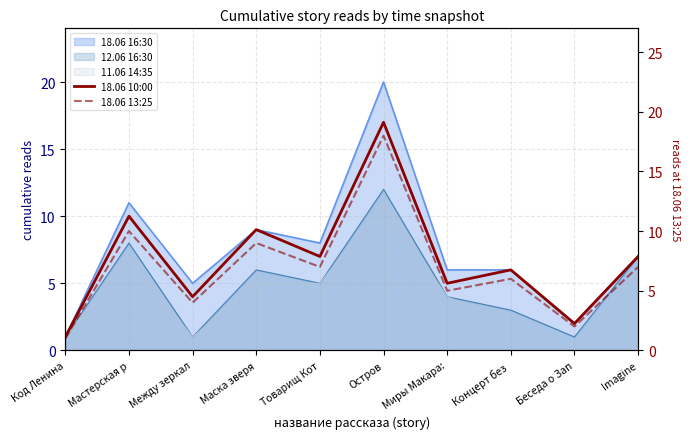

Which has a higher value, Мастерская р or Остров?

Остров